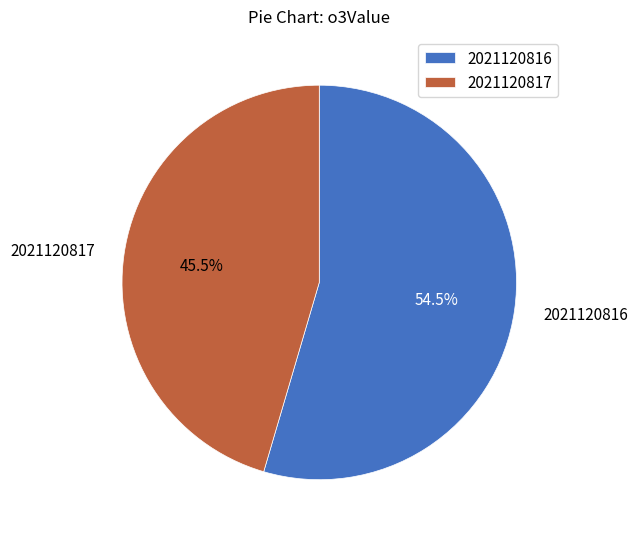

To the nearest percent, what is the difference between the largest and smallest slice percentages?

9%